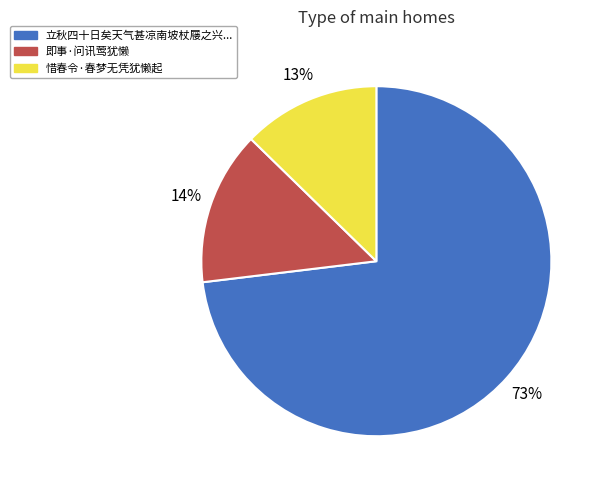

To the nearest percent, what is the average slice percentage?

33%